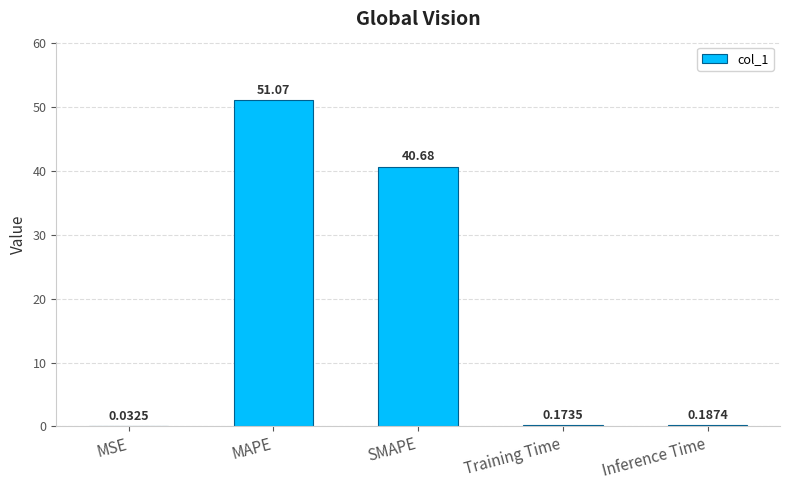

Which category has the highest value across all series?

MAPE